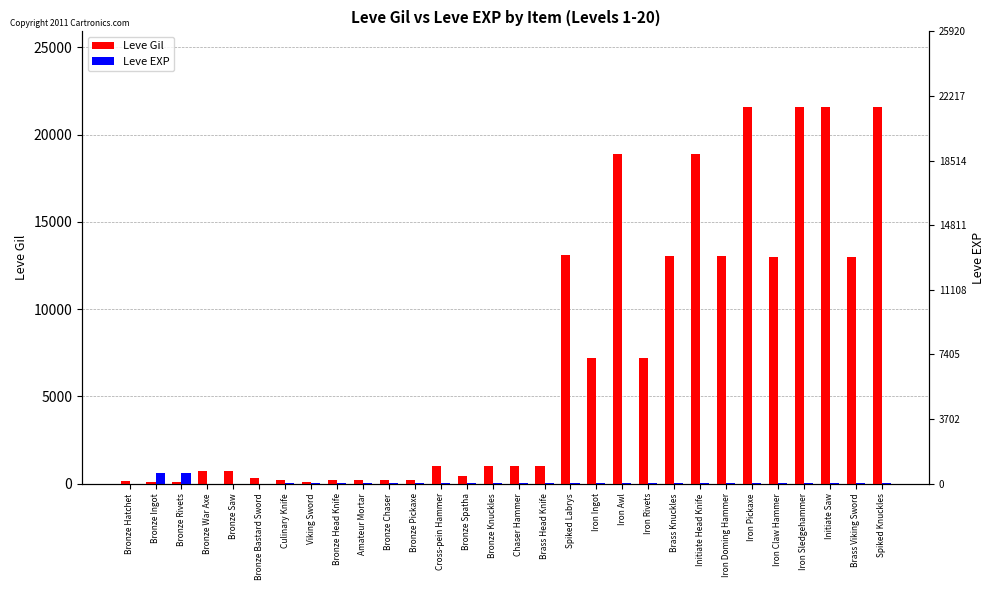

What are all the series names shown in the legend?

Leve Gil, Leve EXP